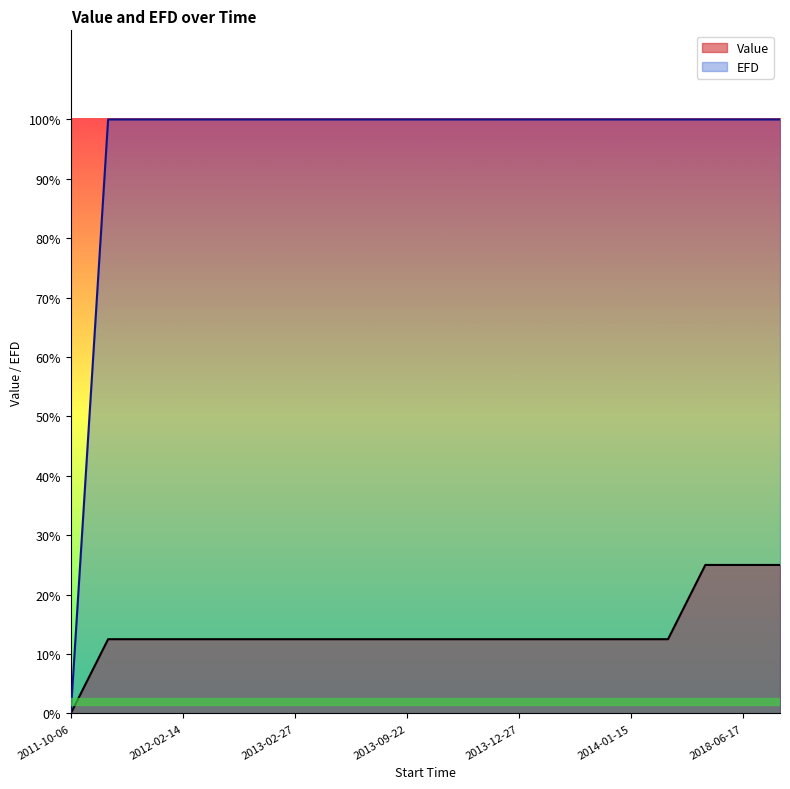

True or false: EFD has more than 2 interior local peaks.

False